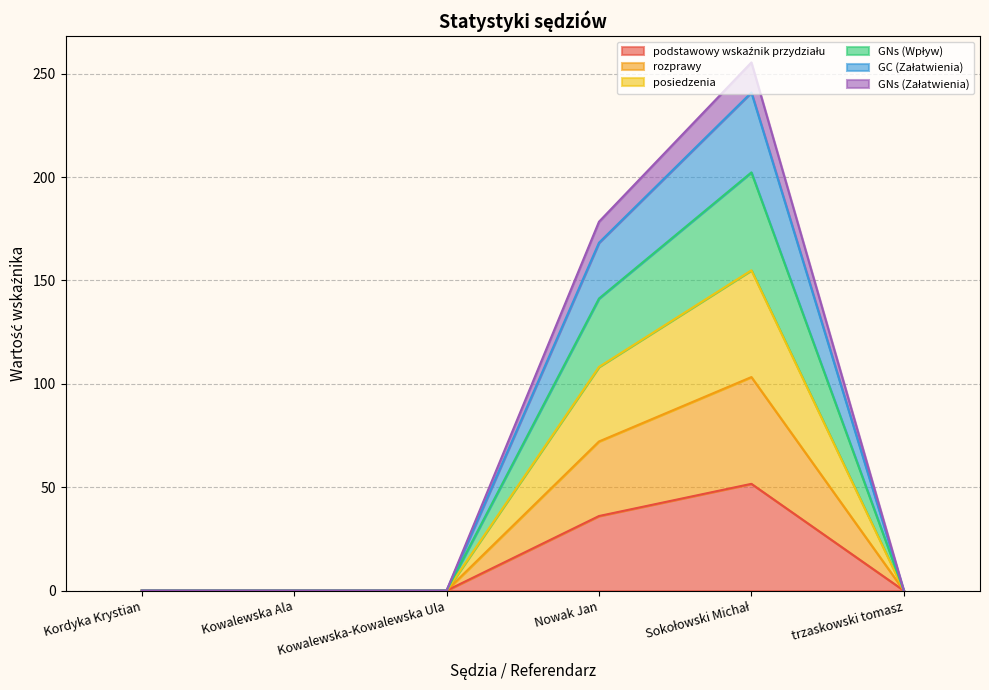

True or false: podstawowy wskaźnik przydziału and GC (Załatwienia) cross at least once.

False